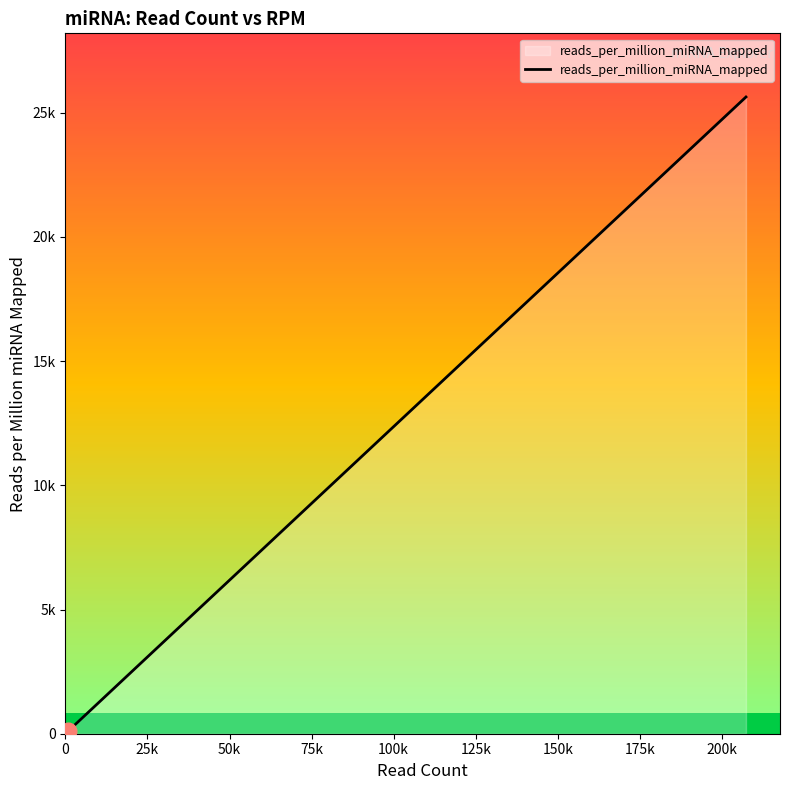

What is the greatest value displayed?

25636.7